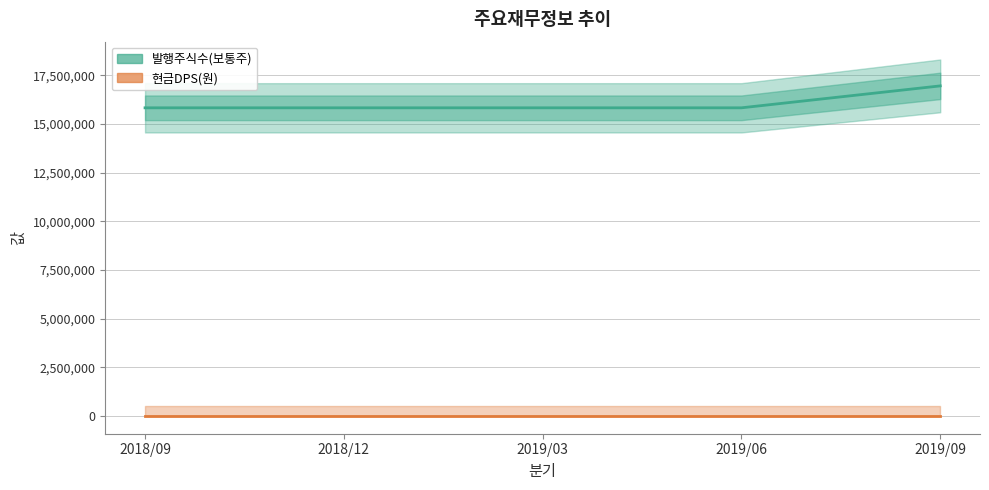

True or false: 현금DPS(원) and 발행주식수(보통주) cross at least once.

False